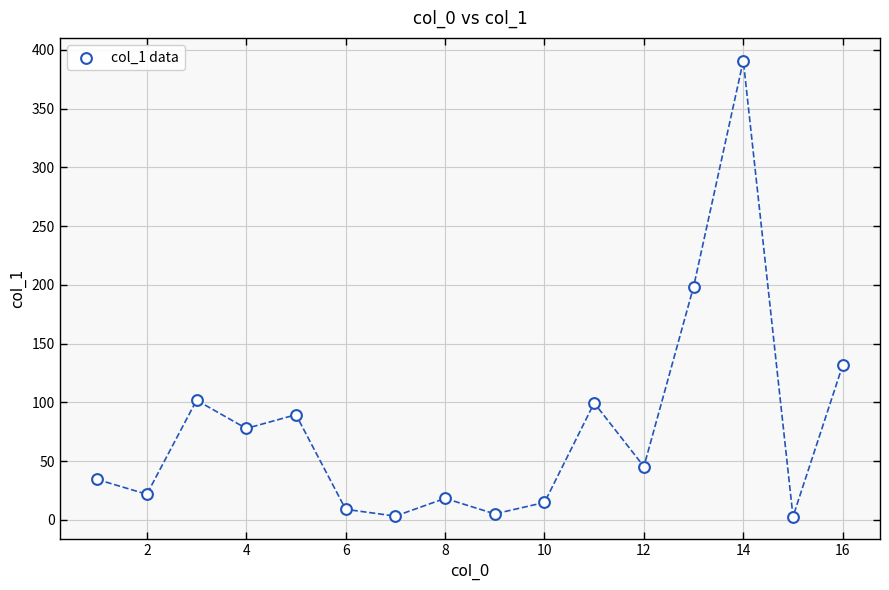

What is the range of X values (max minus min)?

15.0